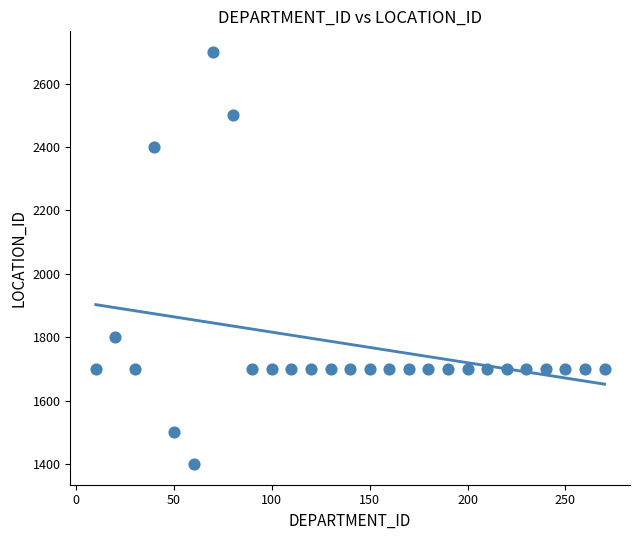

What is the range of X values (max minus min)?

260